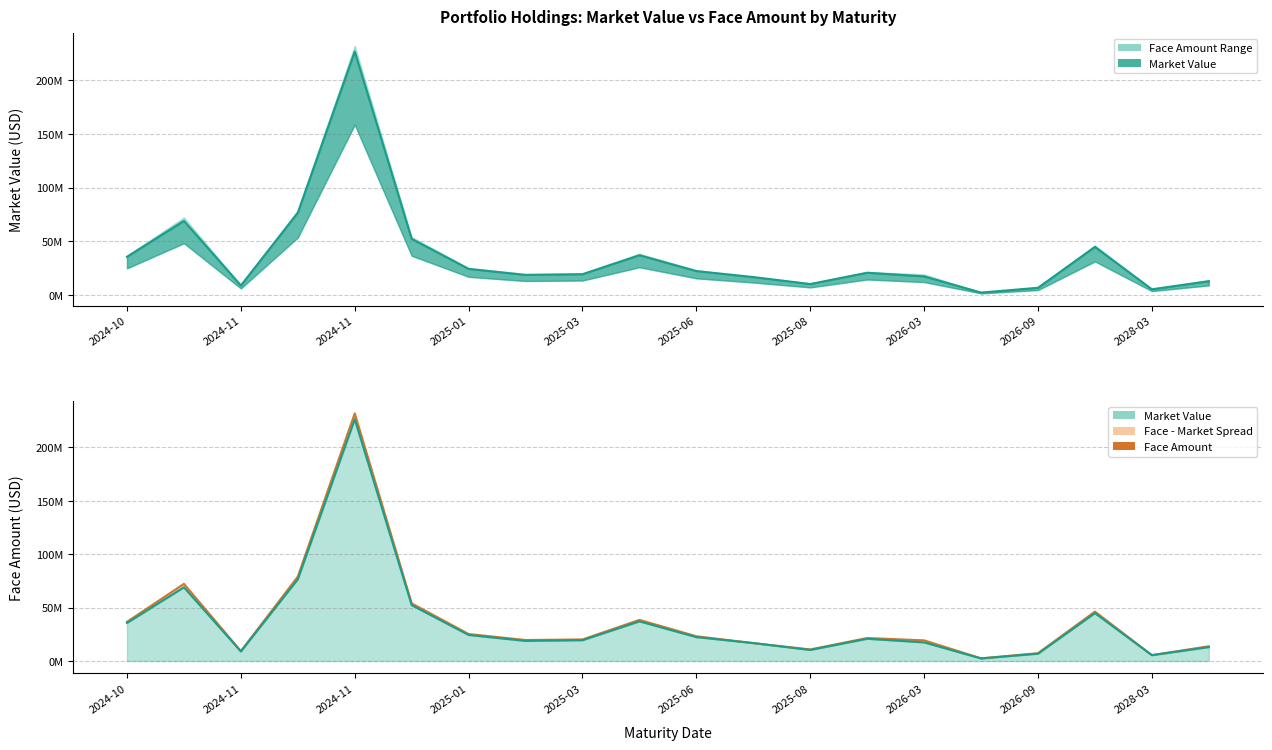

What is the minimum value shown in the chart?

2492000